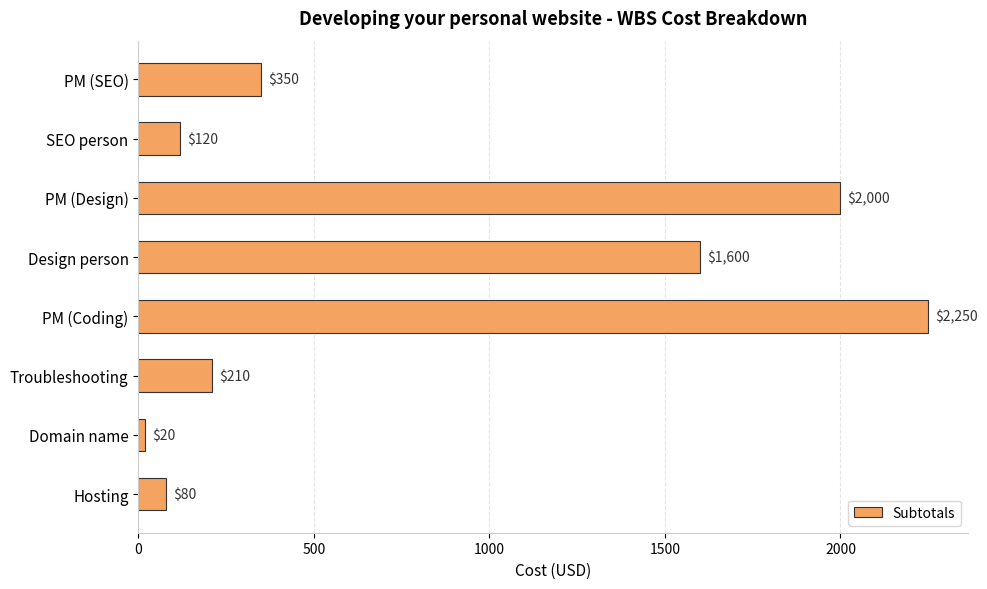

What is the ratio of the value at Hosting to the value at SEO person?

0.7